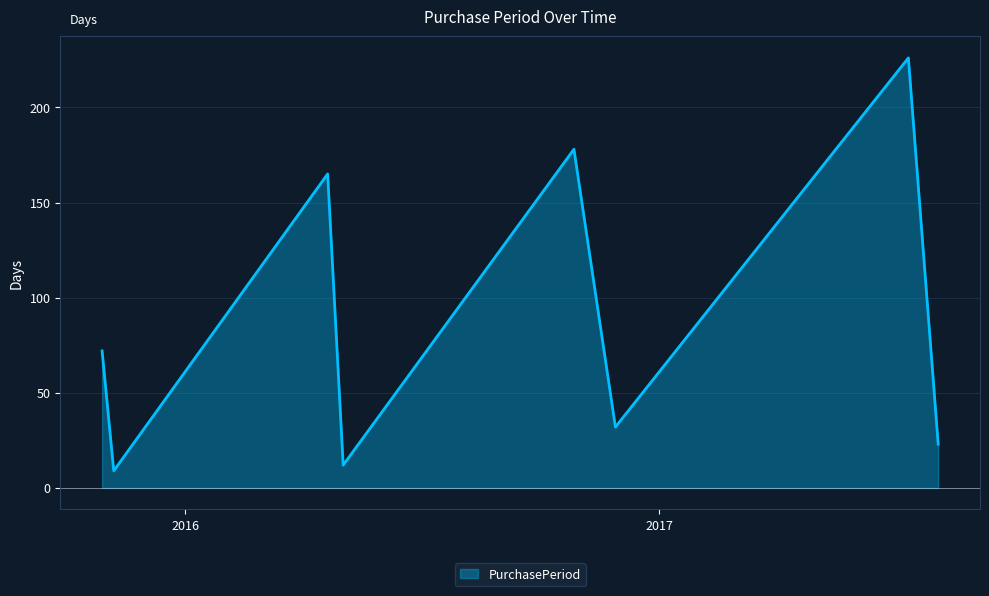

What is the smallest value displayed?

9